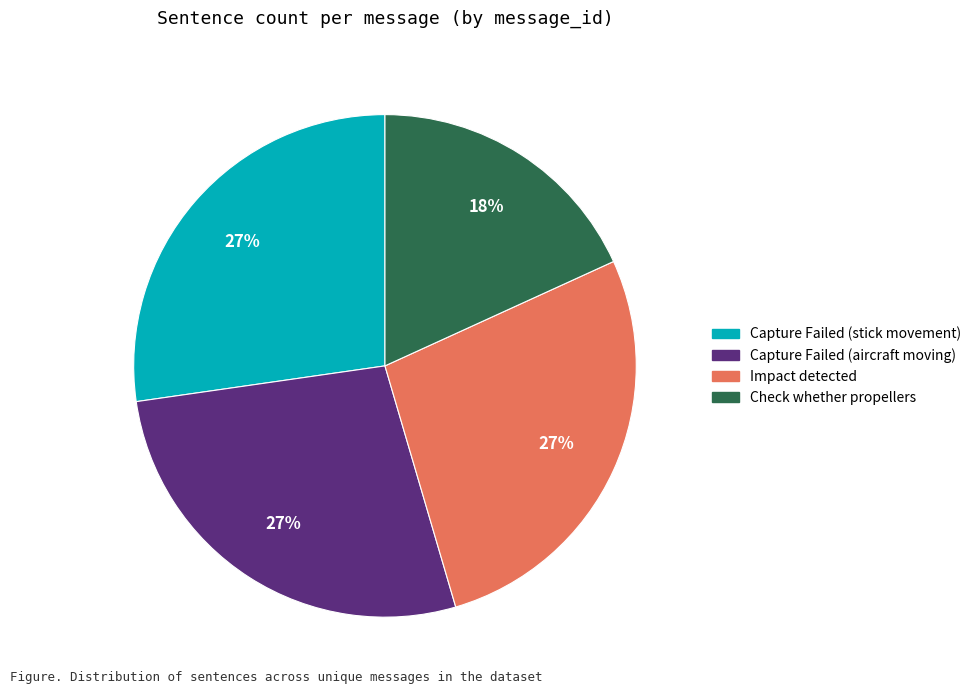

Is it true that Check whether propellers is 31% of the pie?

False